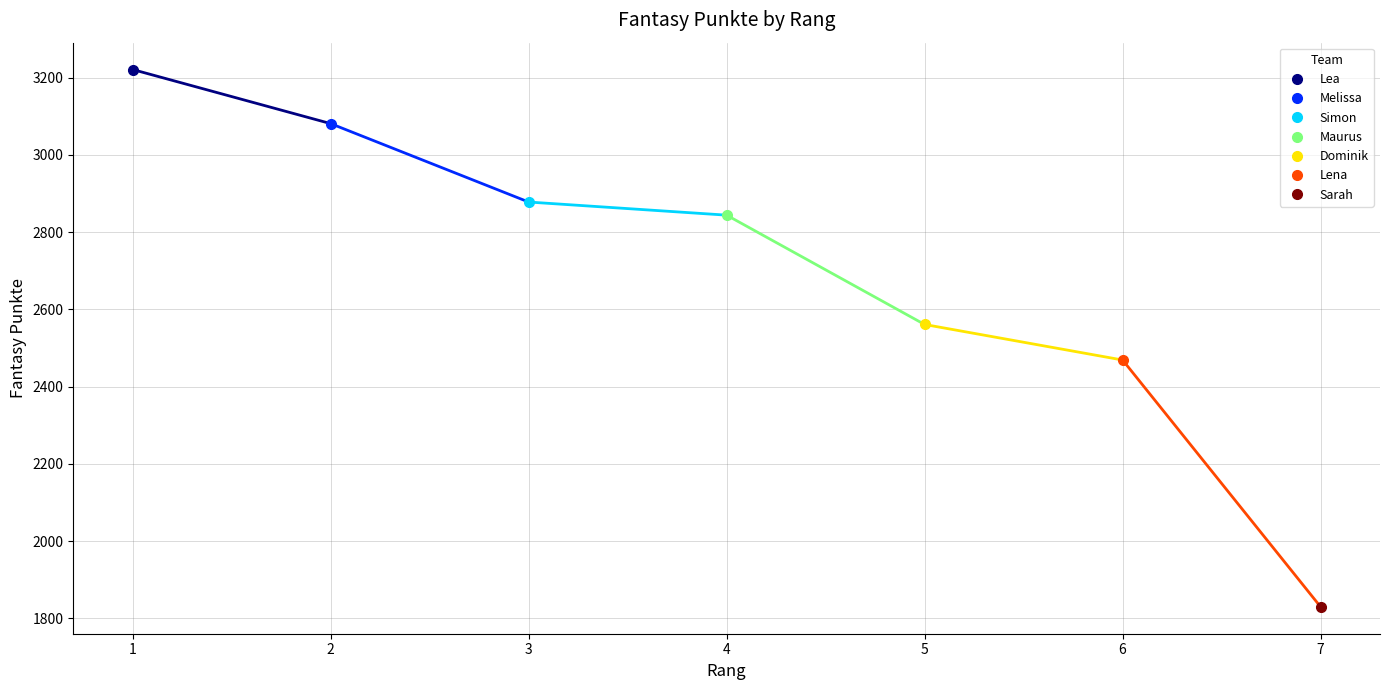

Count the number of data series in this chart.

1